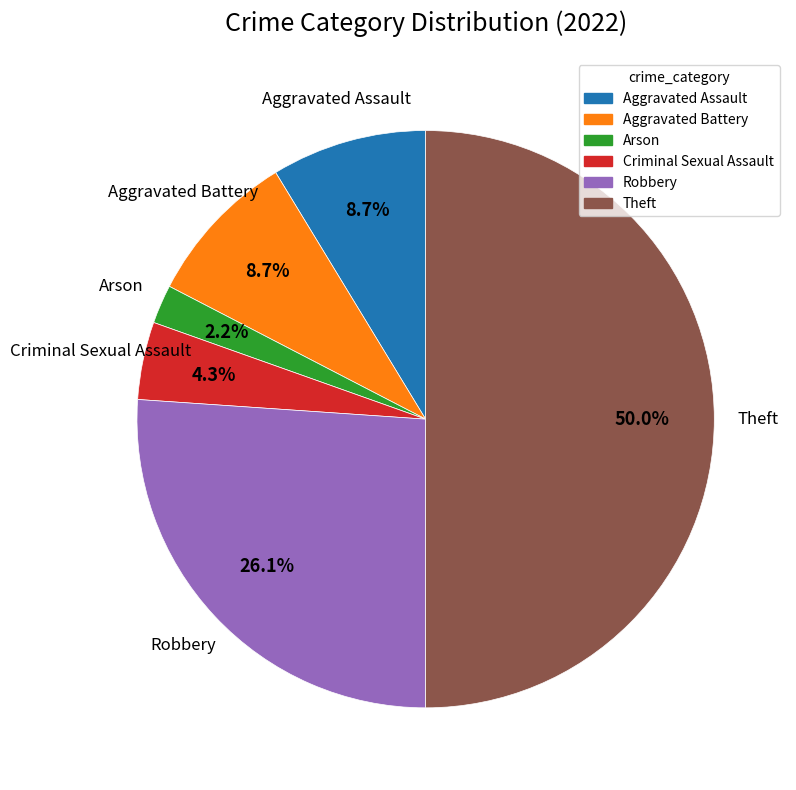

Which slice is the smallest?

Arson